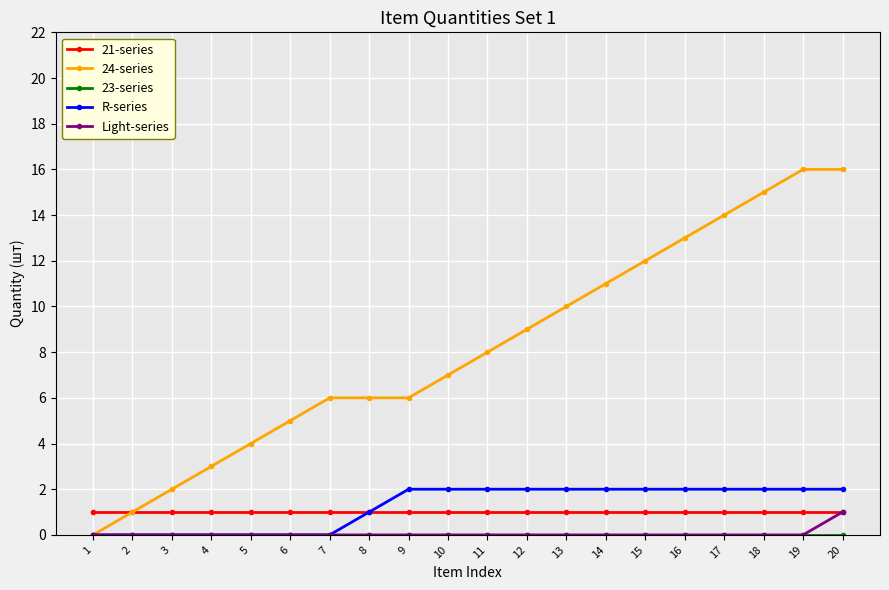

True or false: 21-series has a value of 0 at 18.

False